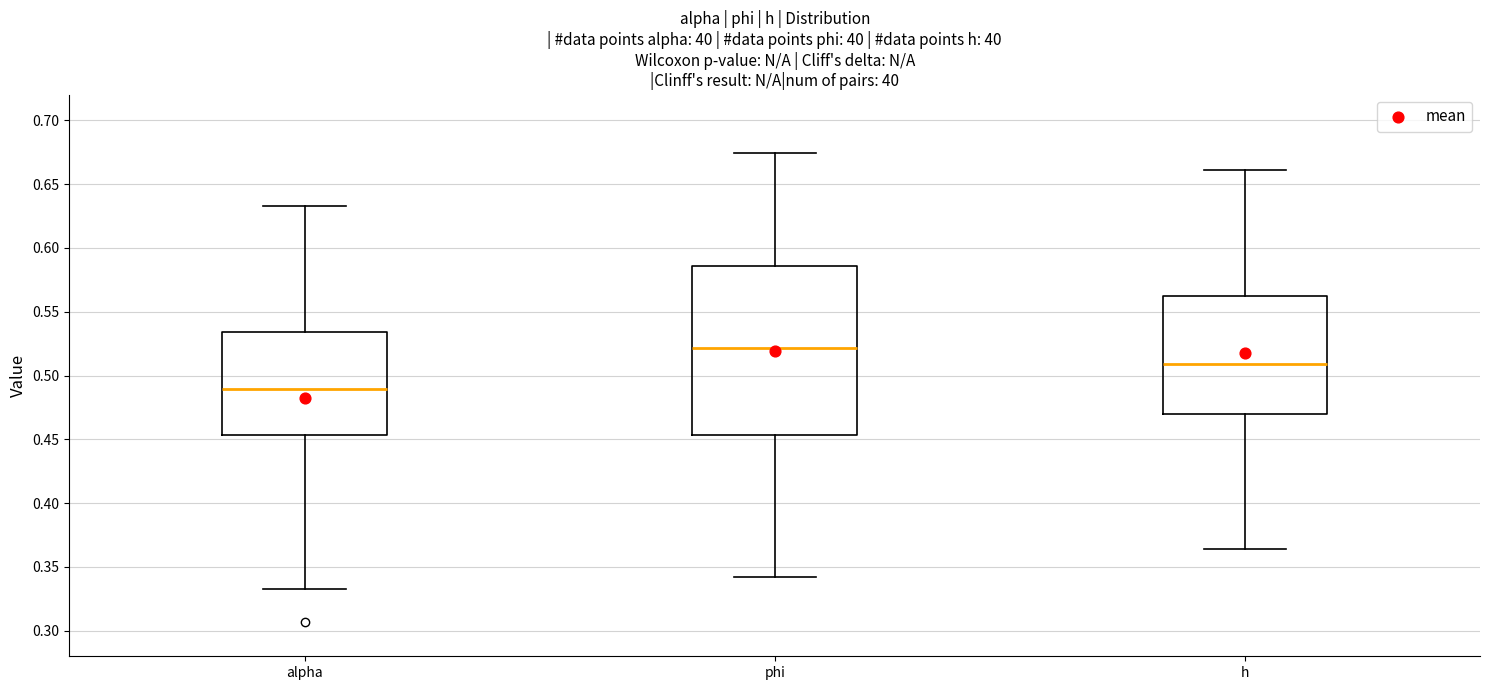

Comparing the boxes themselves (not the whiskers), which one is the tallest?

phi